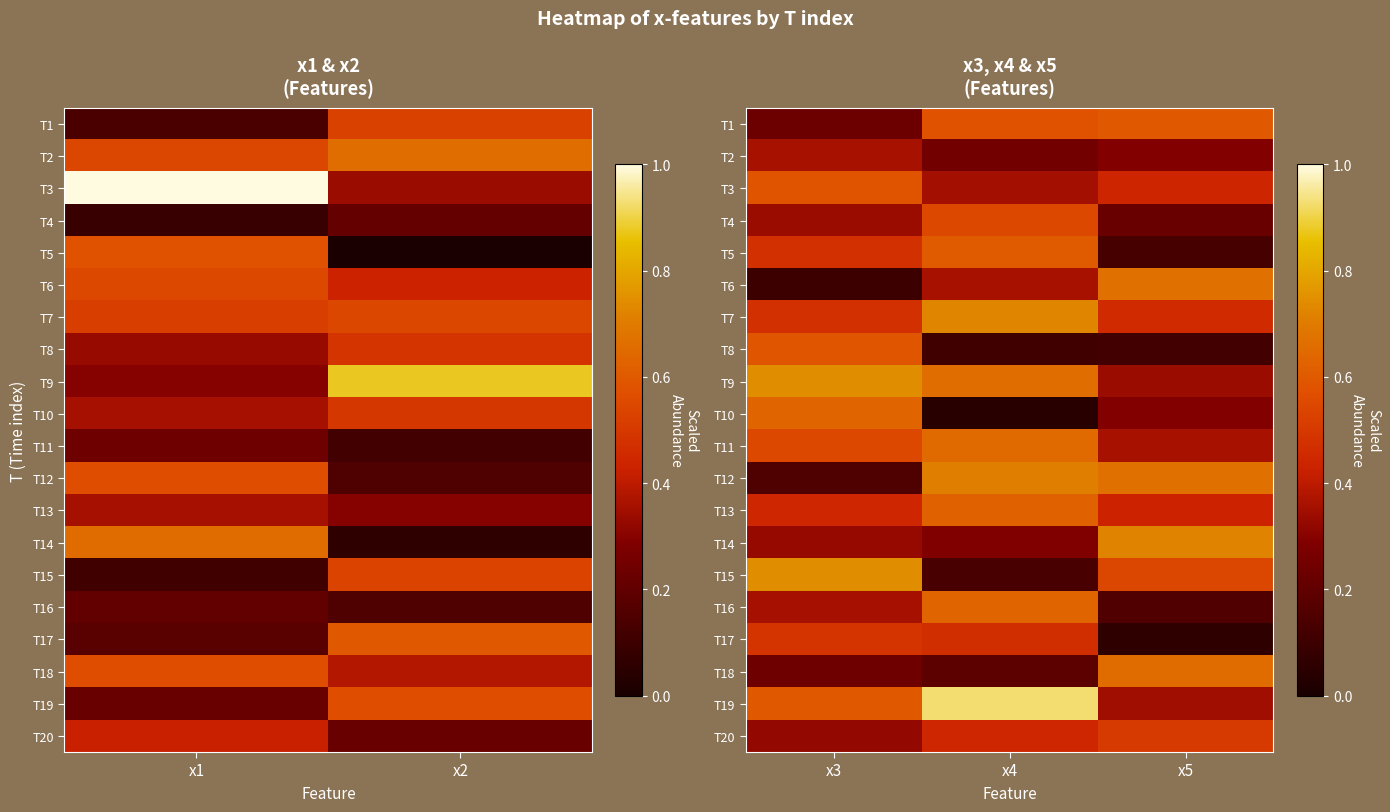

The value of T20 at x5 is 0.1. True or false?

False